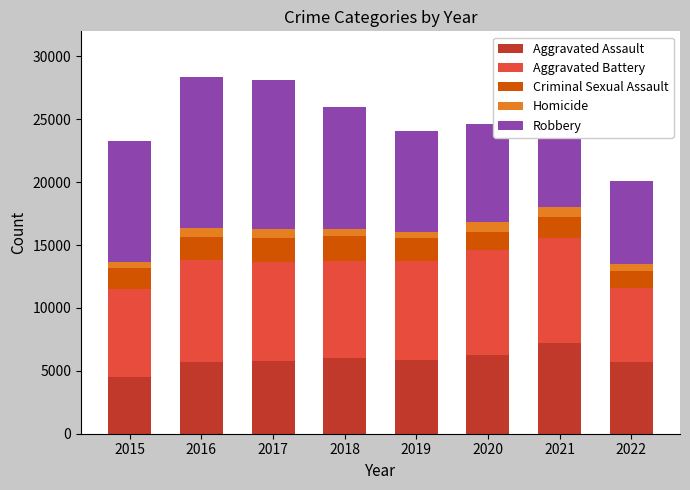

What is the difference between the second highest and minimum values in the Aggravated Assault series?

1783